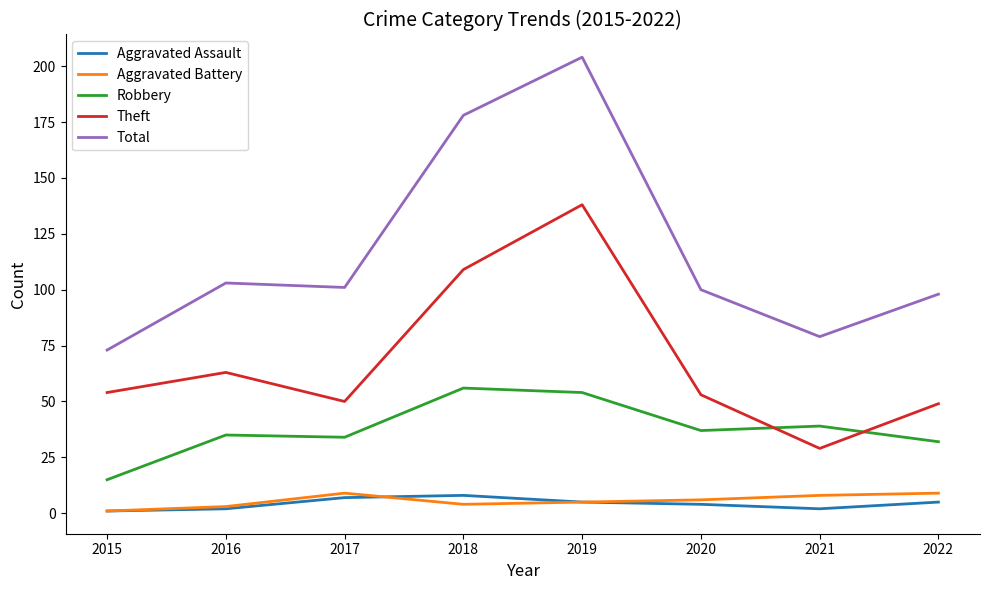

What is the highest value of the Total series?

204